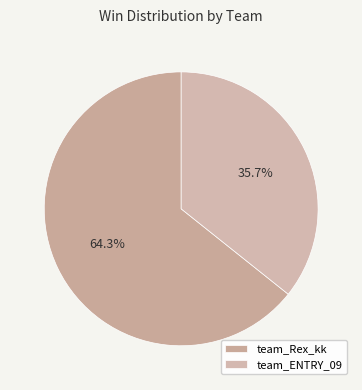

To the nearest percent, what is the difference between the largest and smallest slice percentages?

29%